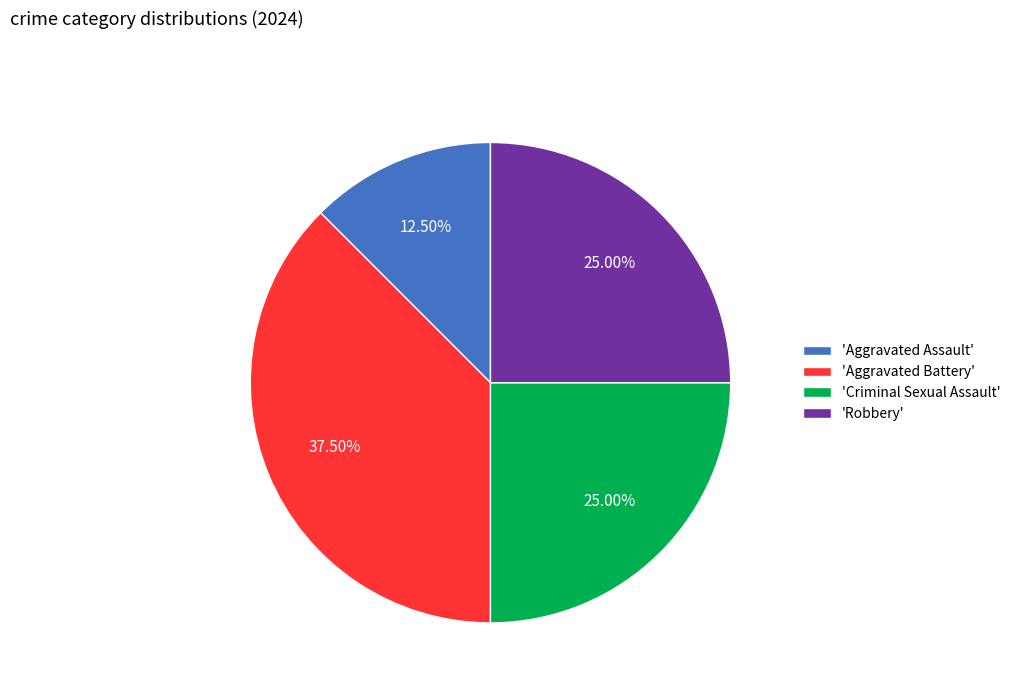

Which has a higher value, 'Aggravated Battery' or 'Robbery'?

'Aggravated Battery'